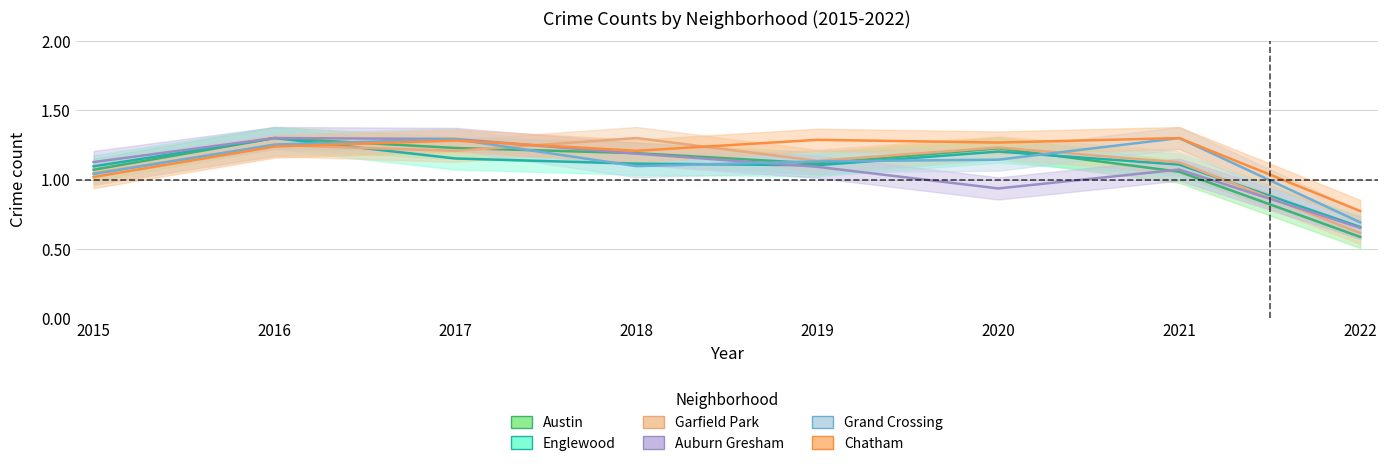

What is the value of the Chatham point at the 6th from the left?

1.3